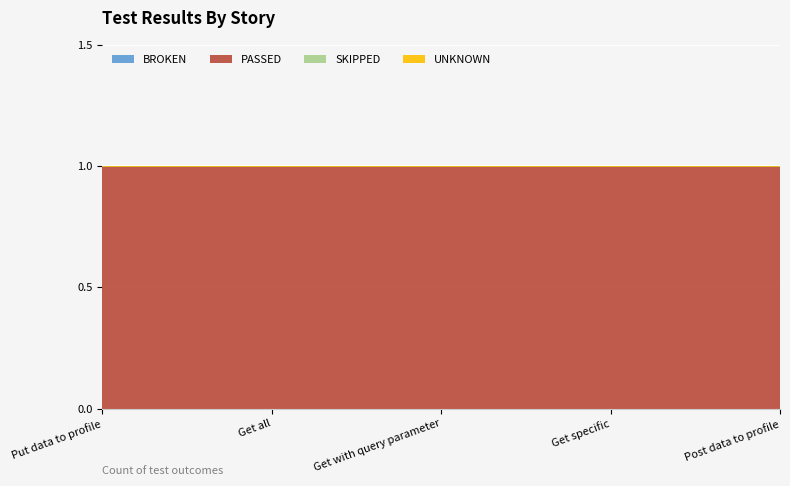

How many lines are shown in the chart?

4